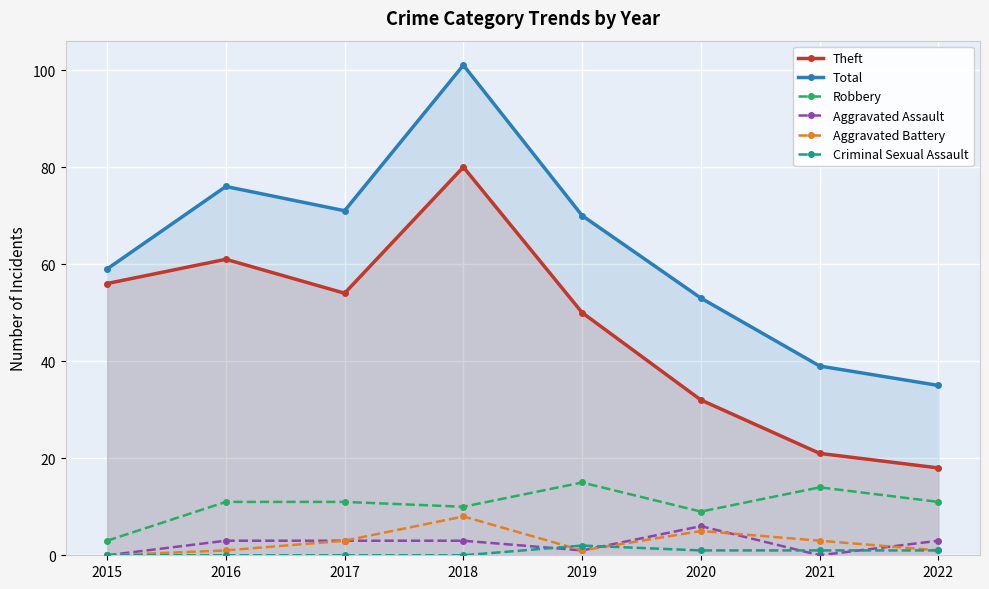

True or false: Aggravated Assault and Robbery cross at least once.

False